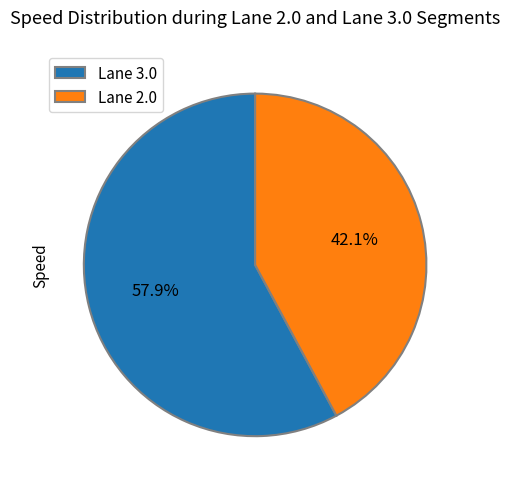

Which category has the biggest portion of the pie?

Lane 3.0